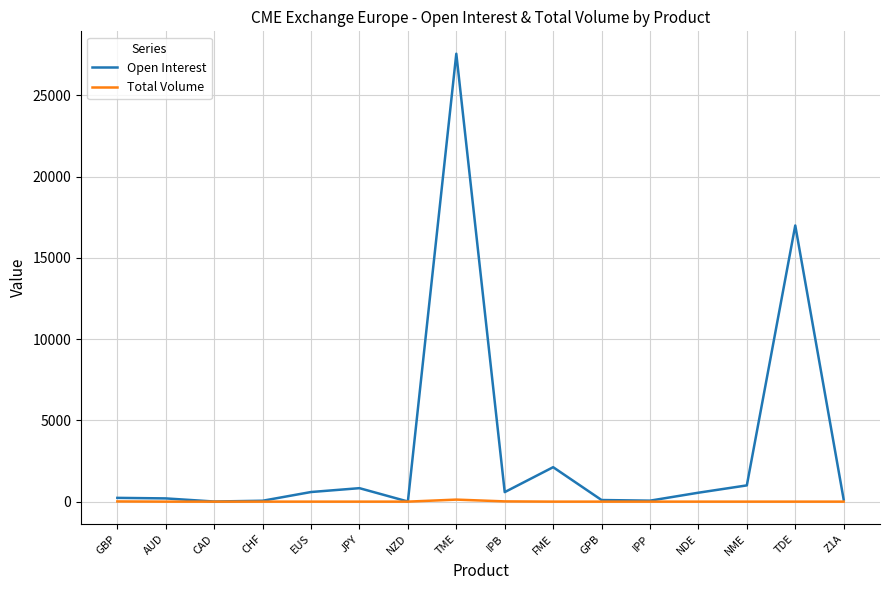

List the series in order of their overall mean, highest first.

Open Interest, Total Volume